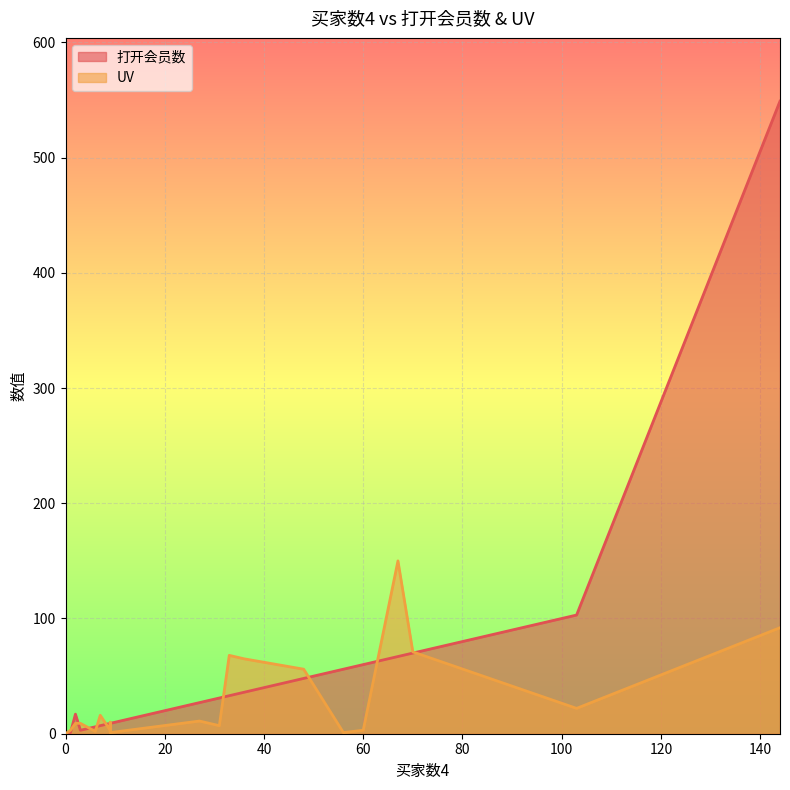

True or false: 打开会员数 has a value of 33 at 33.

True